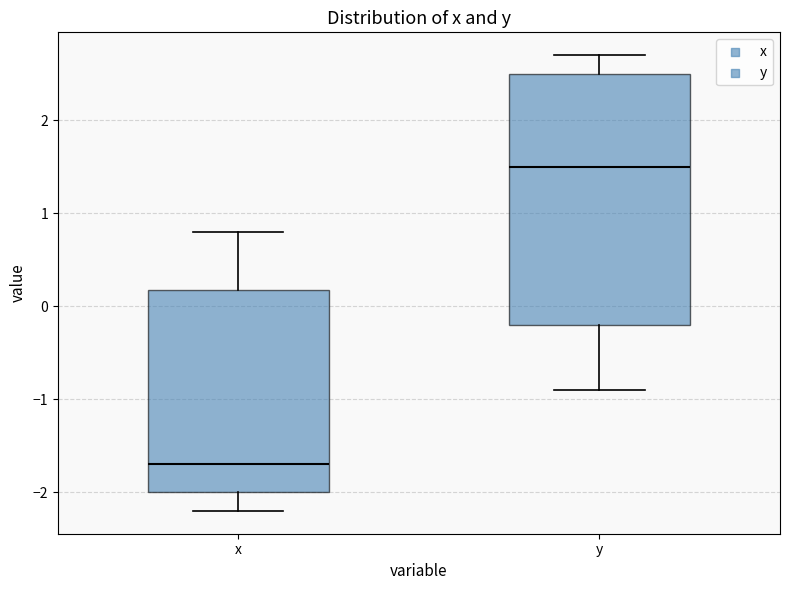

Reading left to right, read every box against the y-axis: the position of its median line, the range the box covers, and the ends of its whiskers. The values are not printed on the chart, so give them approximately, as read against the axis.

x: median -1.7, box -2.0 to 0.2, whiskers -2.2 to 0.8
y: median 1.5, box -0.2 to 2.5, whiskers -0.9 to 2.7